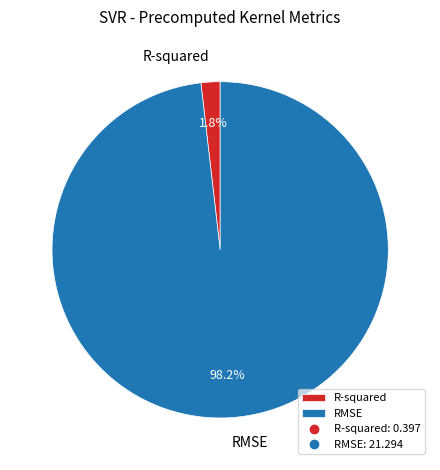

What is the largest slice in the pie chart?

RMSE